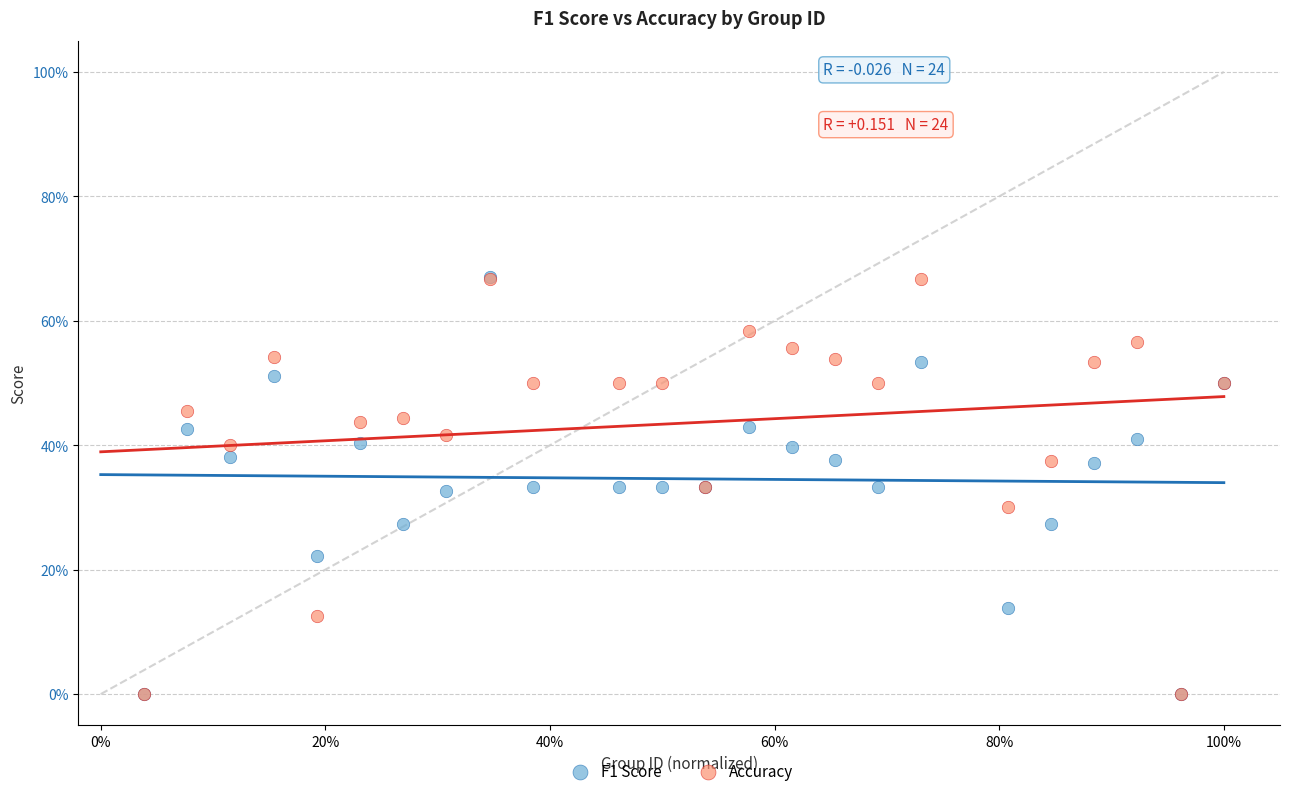

What are all the series names shown in the legend?

F1 Score, Accuracy